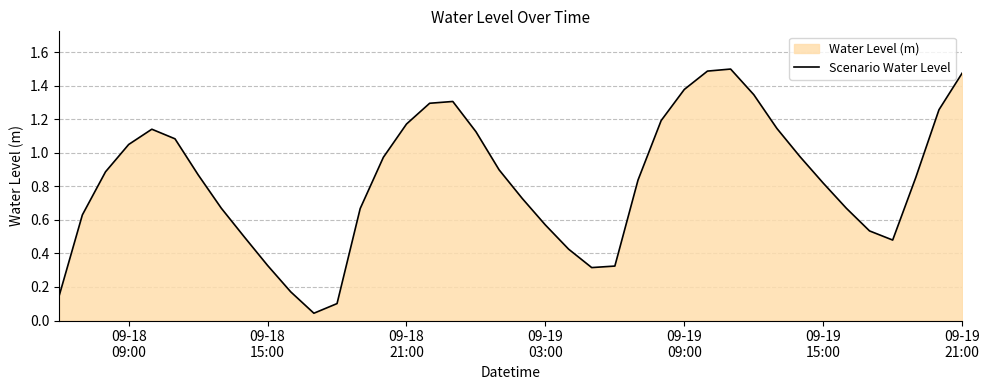

What is the difference between the maximum and minimum values?

1.5